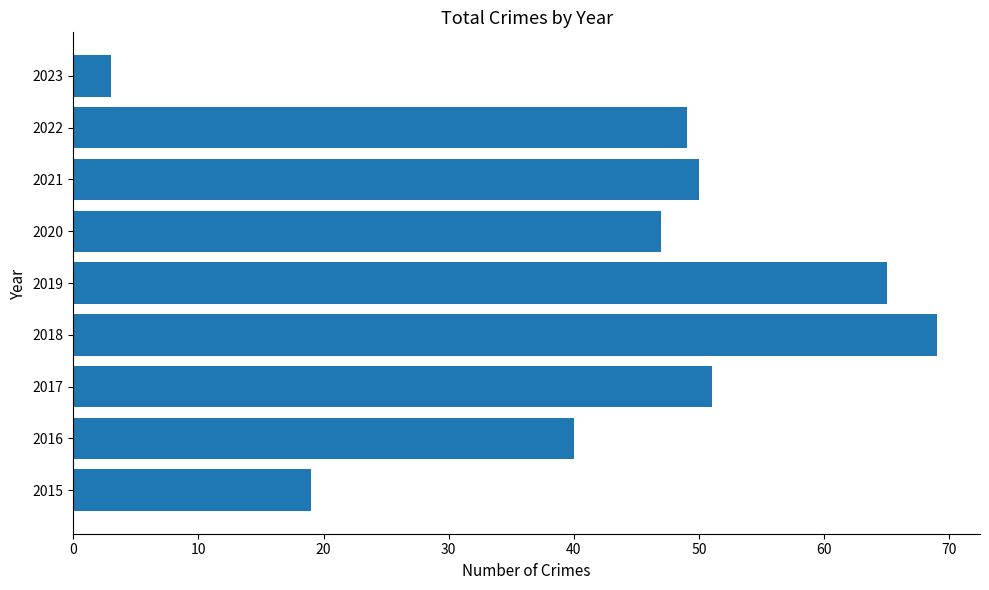

Which category has the highest value across all series?

2018